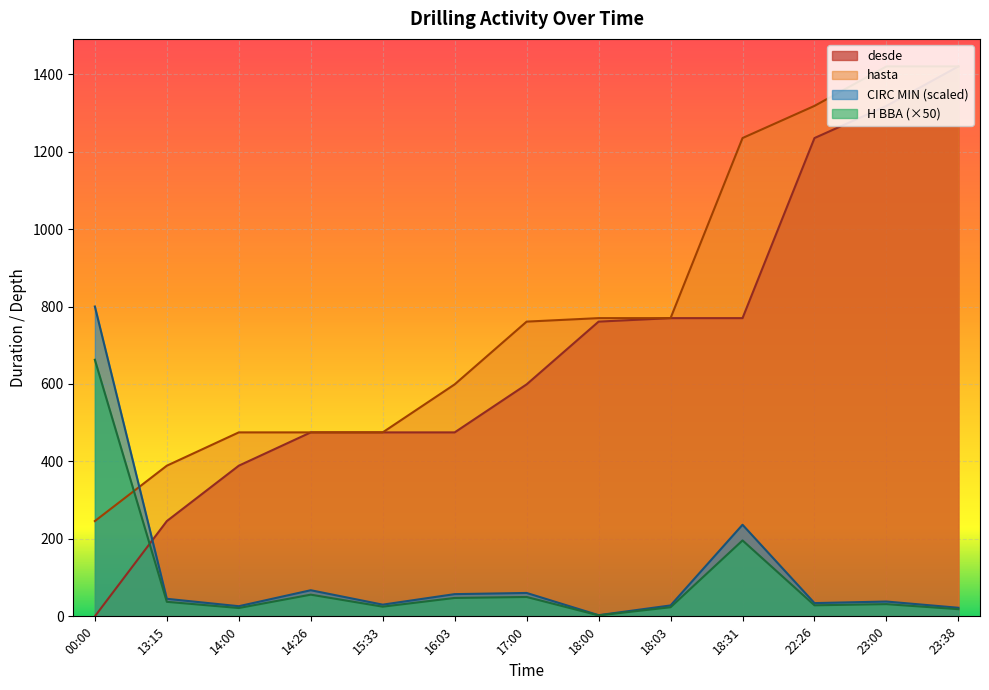

What is the sum of the H BBA values at 00:00 and 18:00?

665.0